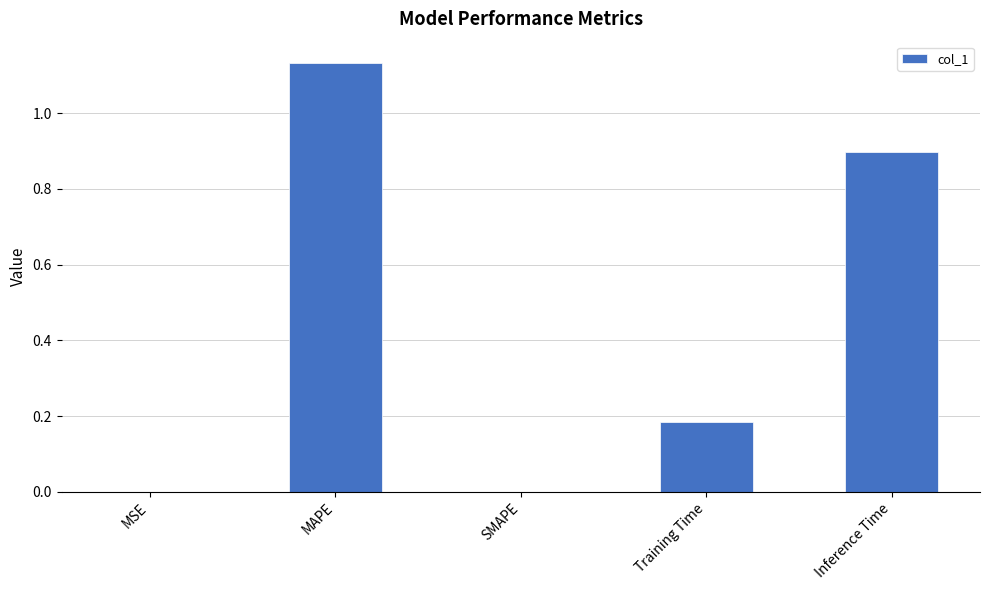

Which has a higher value, SMAPE or Training Time?

Training Time